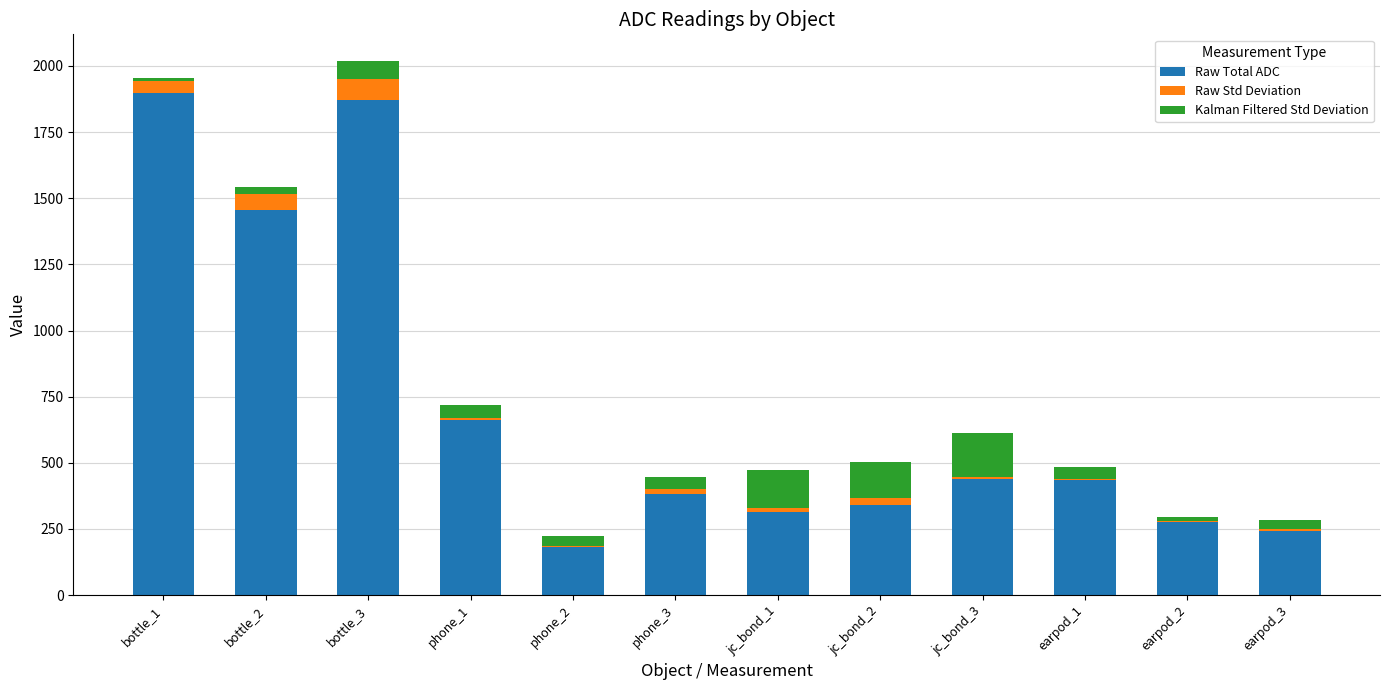

Are the bars grouped side by side (vs. stacked)?

No